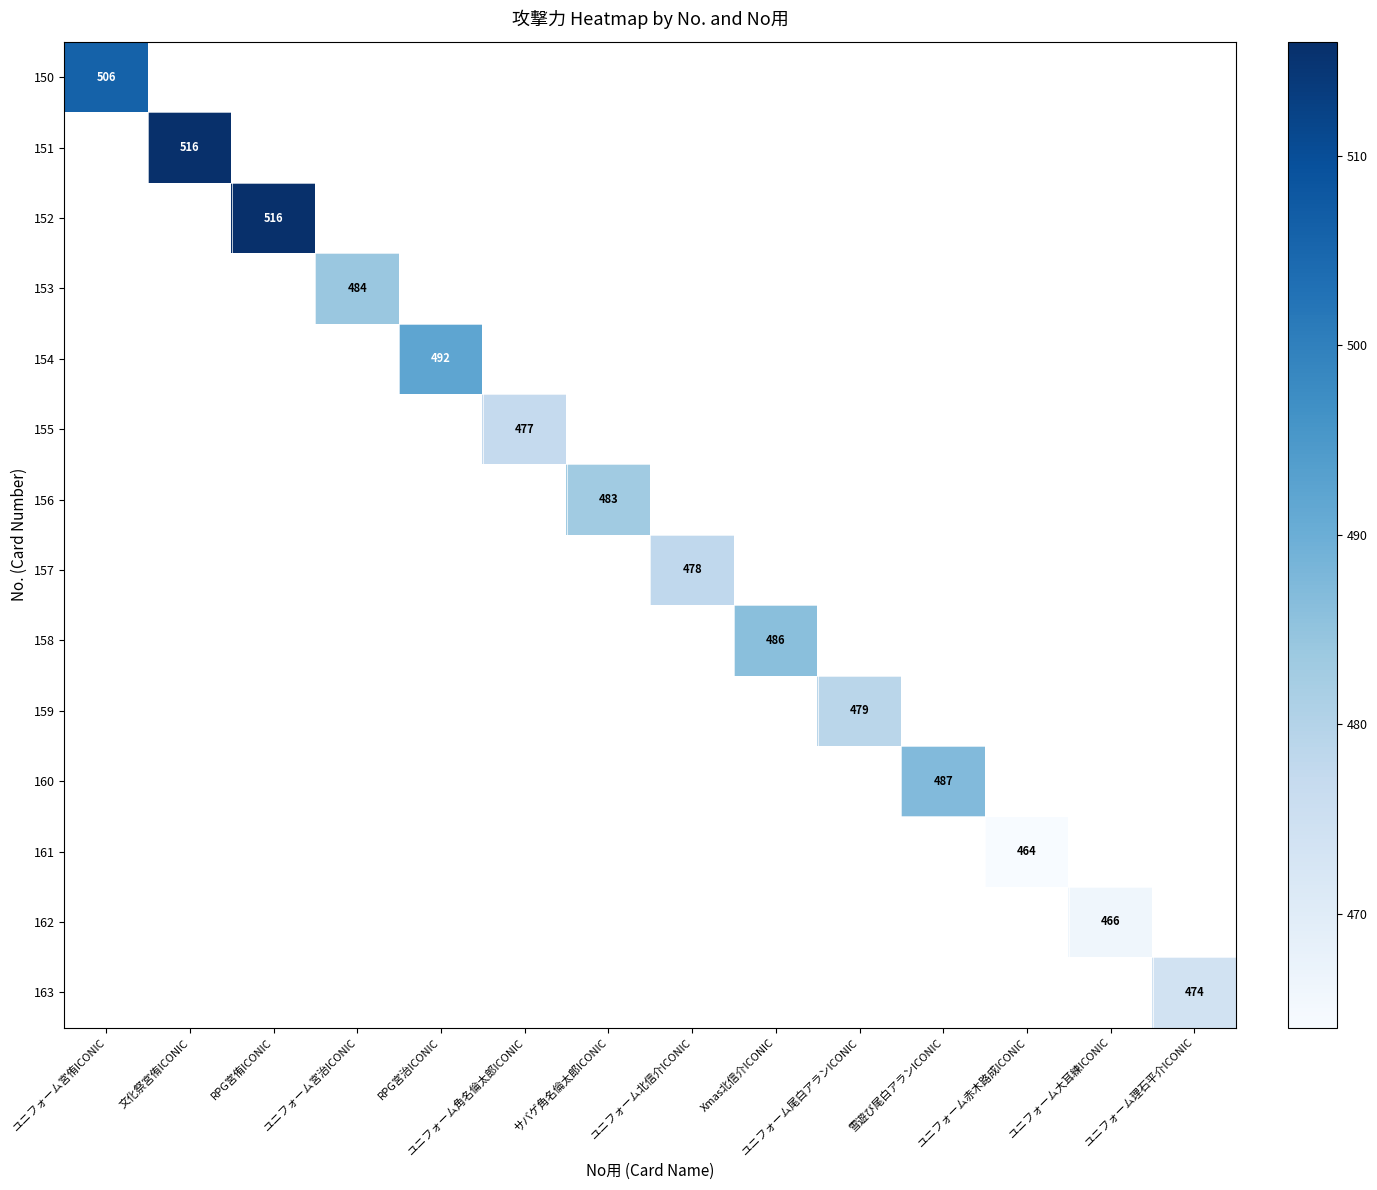

Is it true that 155 equals 757 at ユニフォーム角名倫太郎ICONIC?

False